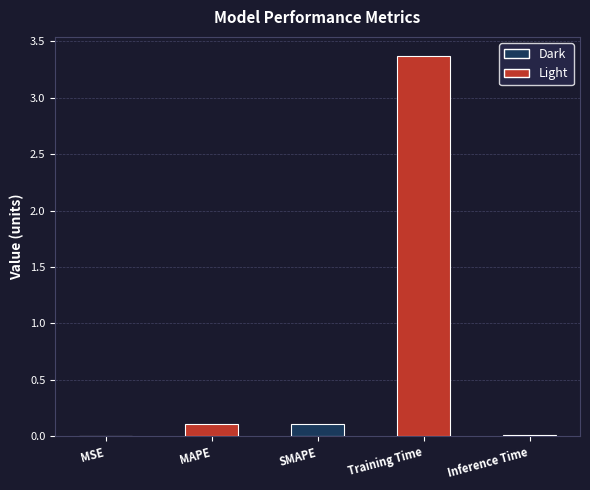

How many categories are shown in the chart?

5